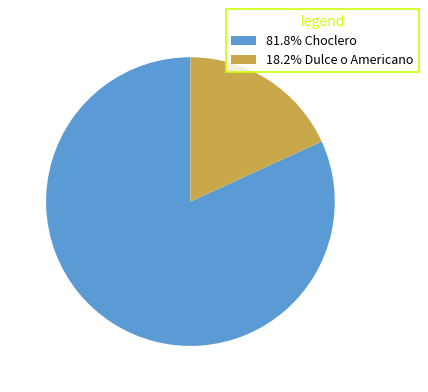

Does any single category account for the majority?

Yes